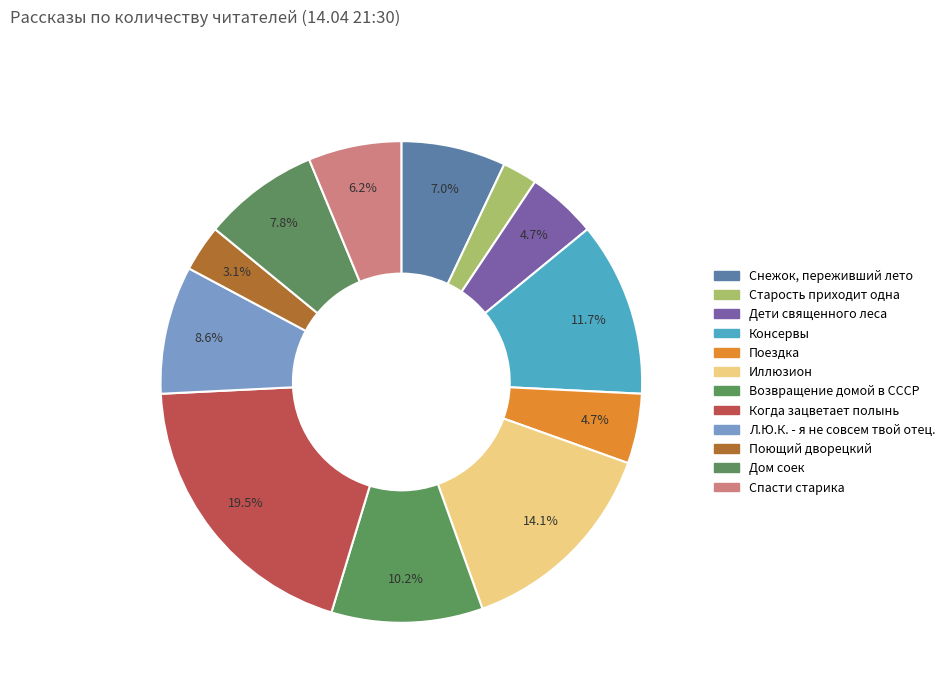

Count the number of slices in the pie.

12